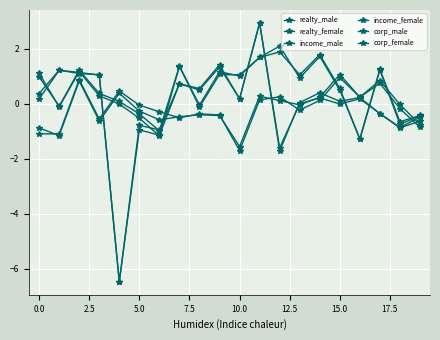

What is the difference between the maximum and minimum values in the realty_female series?

2.6